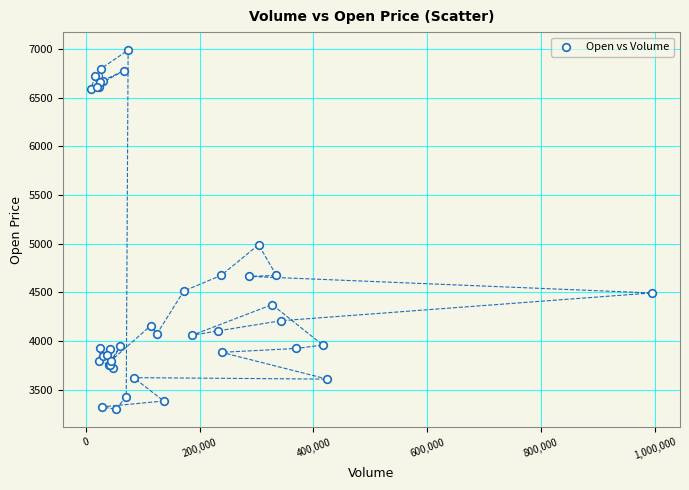

What Y value in the scatter plot is closest to 5145?

4990